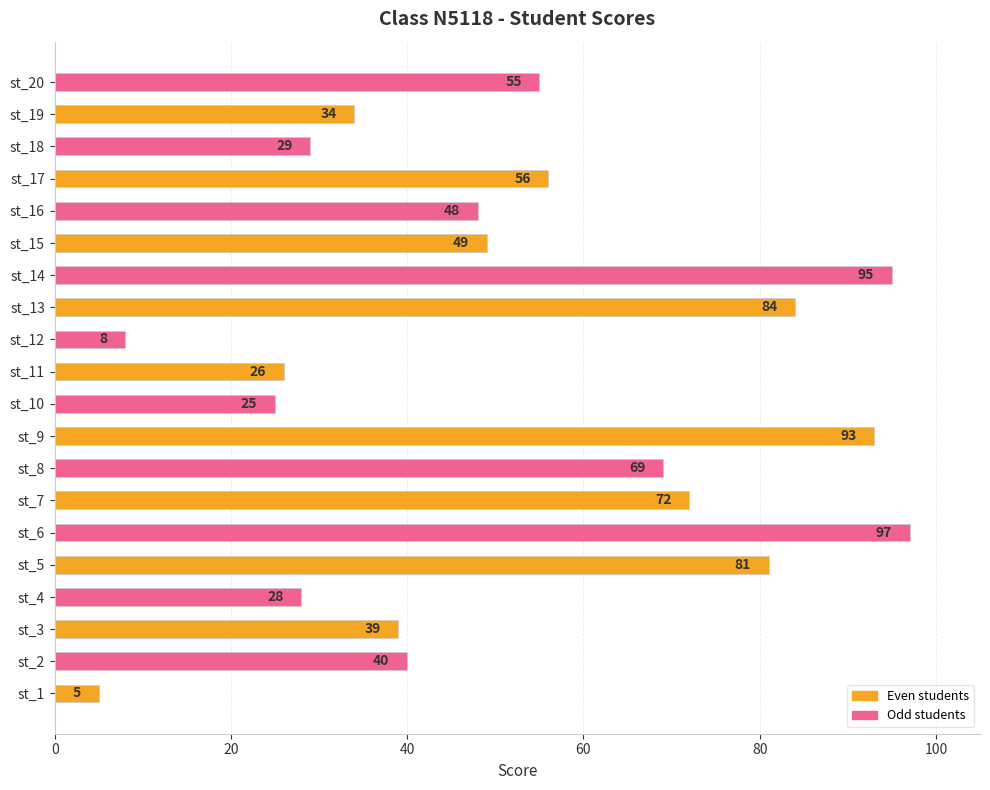

What is the sum of the values at st_7 and st_11?

98